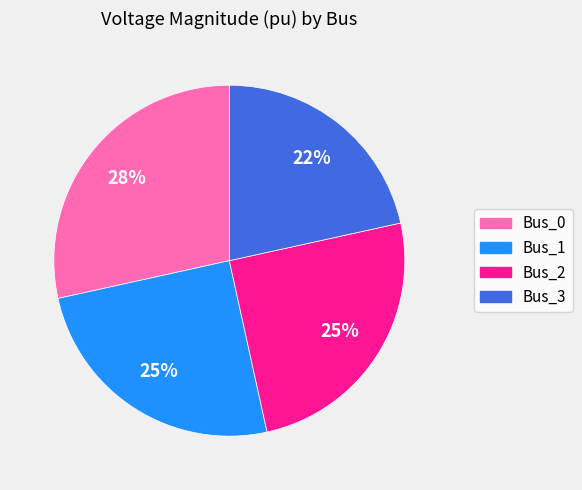

Count the number of slices in the pie.

4